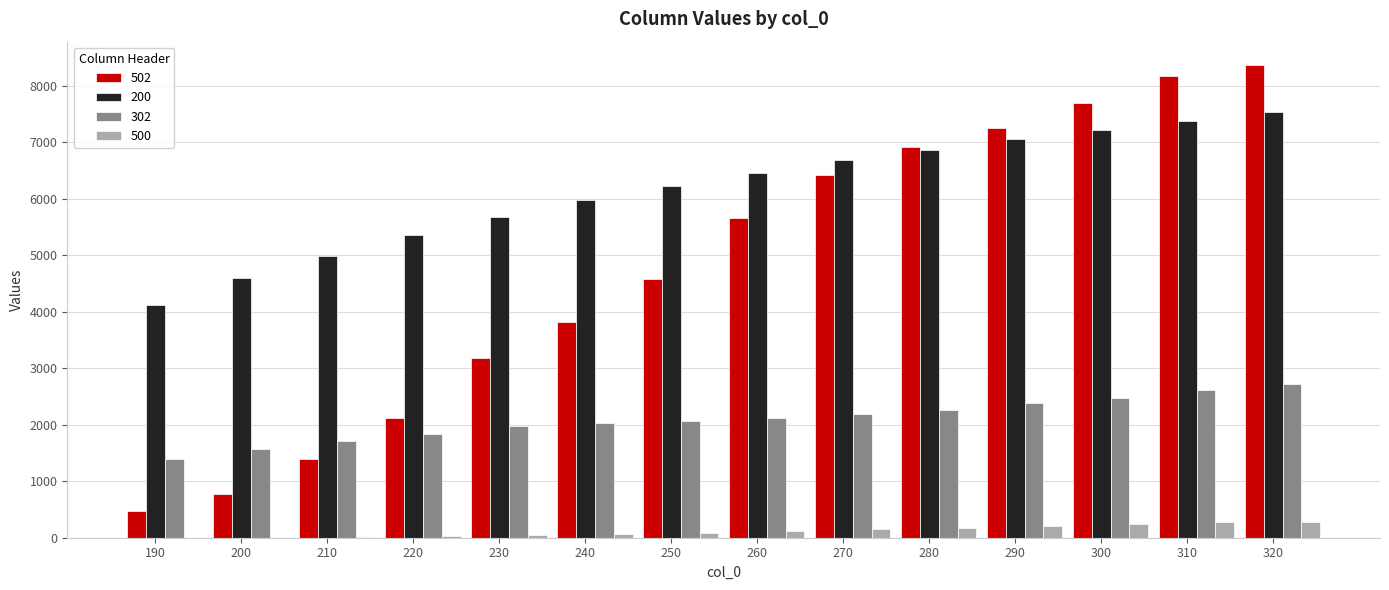

Are the bars grouped side by side (vs. stacked)?

Yes